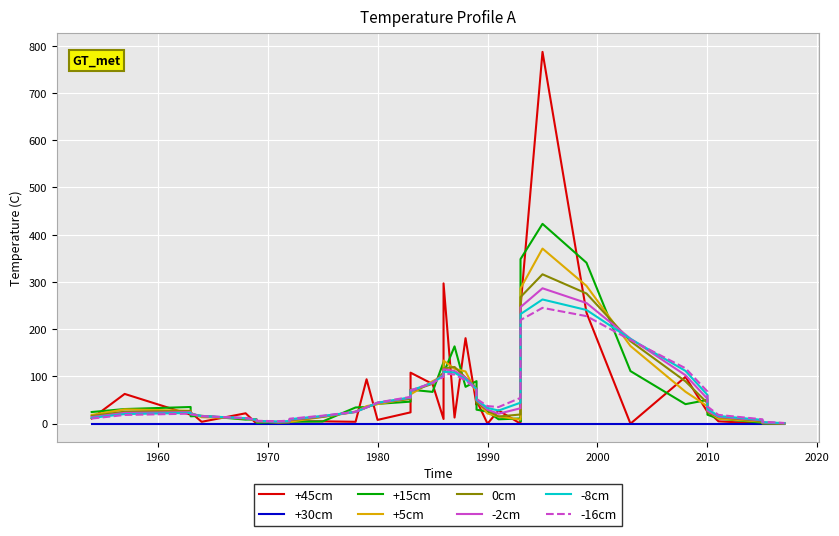

True or false: duplicated and ref_citation cross at least once.

False